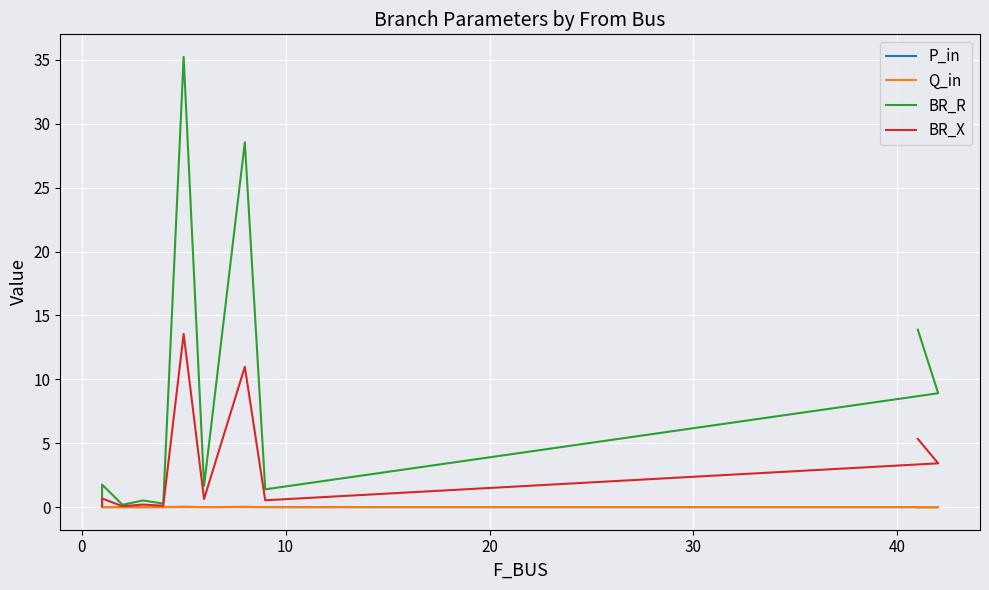

In P_in, how many points are lower than both neighbors (excluding endpoints)?

4